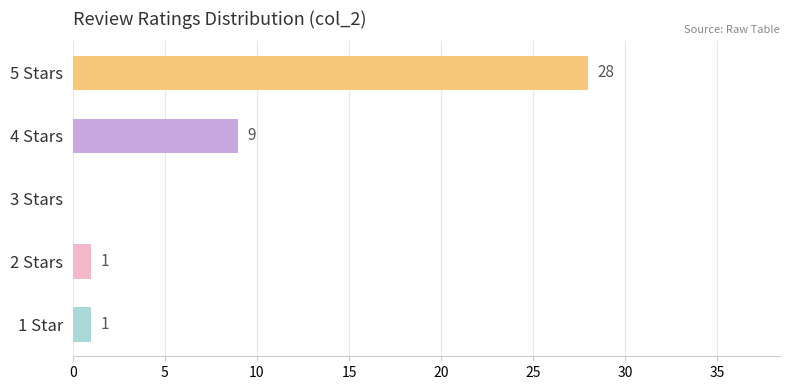

Reading bottom to top, extract all data points from this chart.

1 Star=1	2 Stars=1	3 Stars=0	4 Stars=9	5 Stars=28